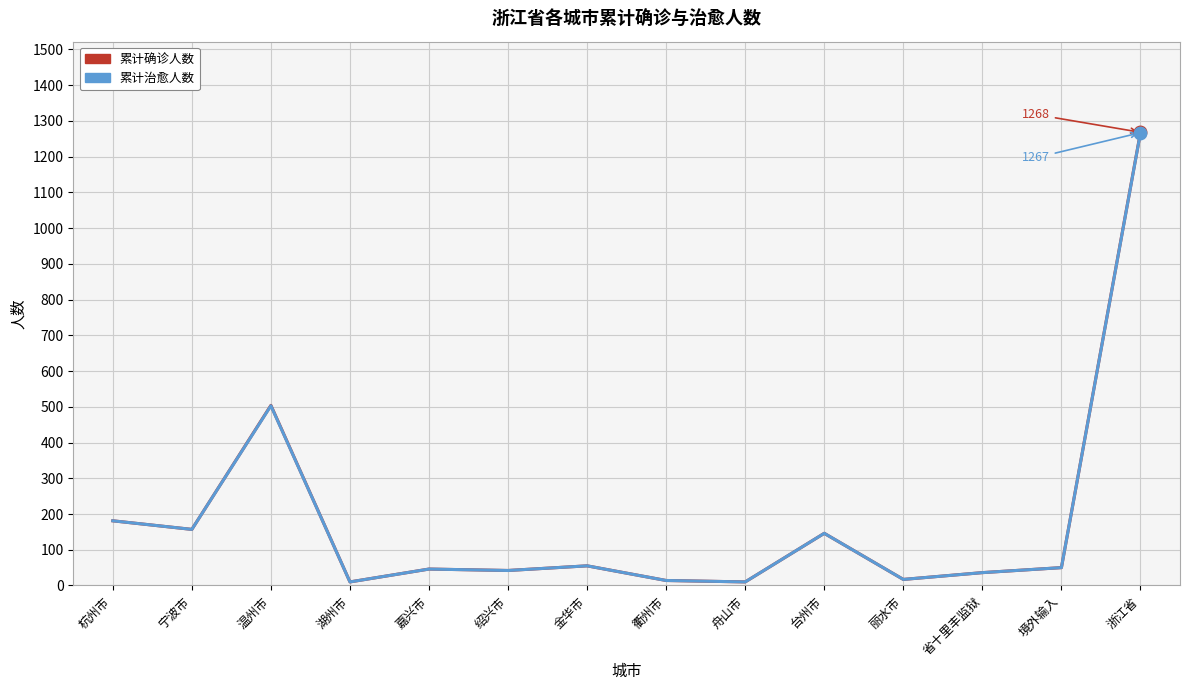

Is it true that 累计治愈人数 equals 738 at 温州市?

False